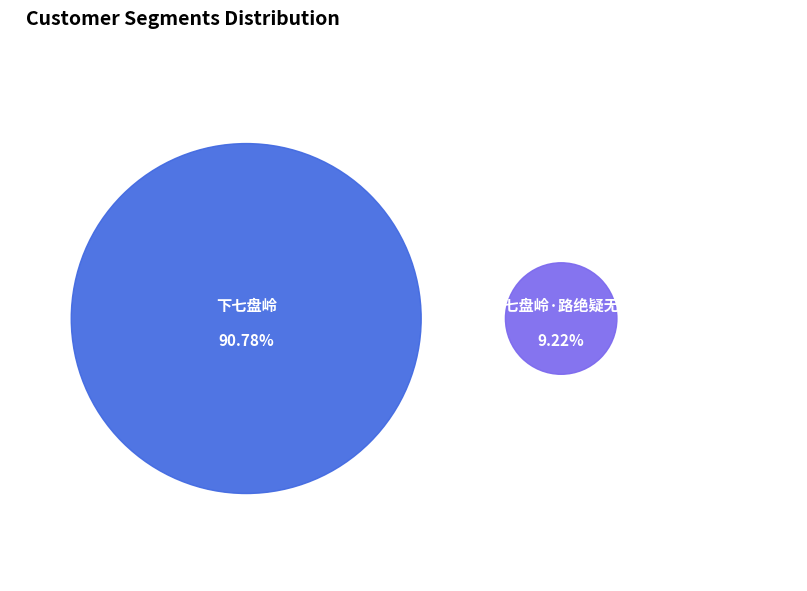

Rank the categories by value from highest to lowest.

下七盘岭, 下七盘岭·路绝疑无地